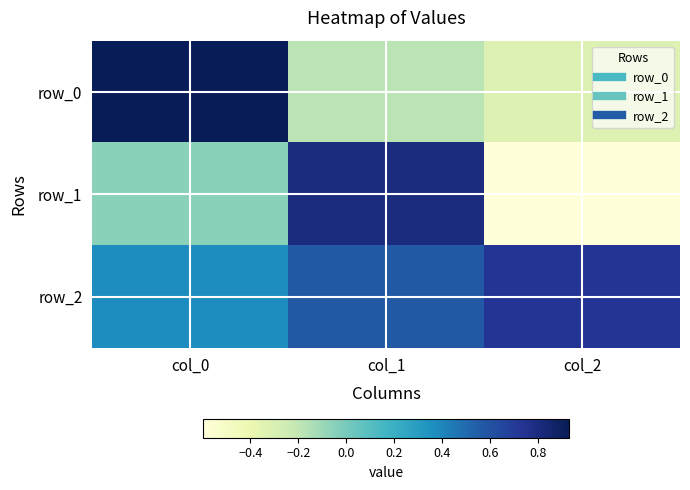

At which label does row_0 reach its minimum?

col_2